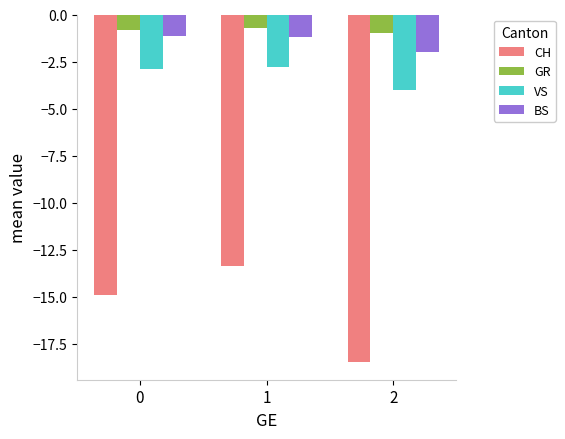

What is the difference between the GR values at 0 and 2?

0.2